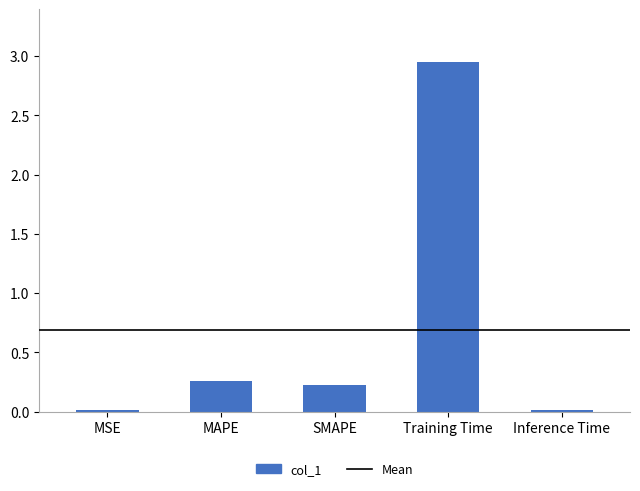

What is the label of the 5th bar from the right?

MSE